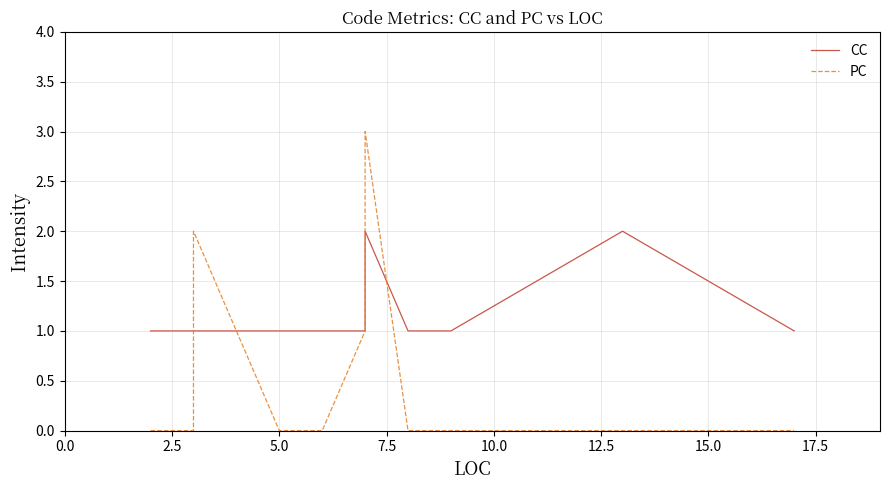

What are all the series names shown in the legend?

CC, PC